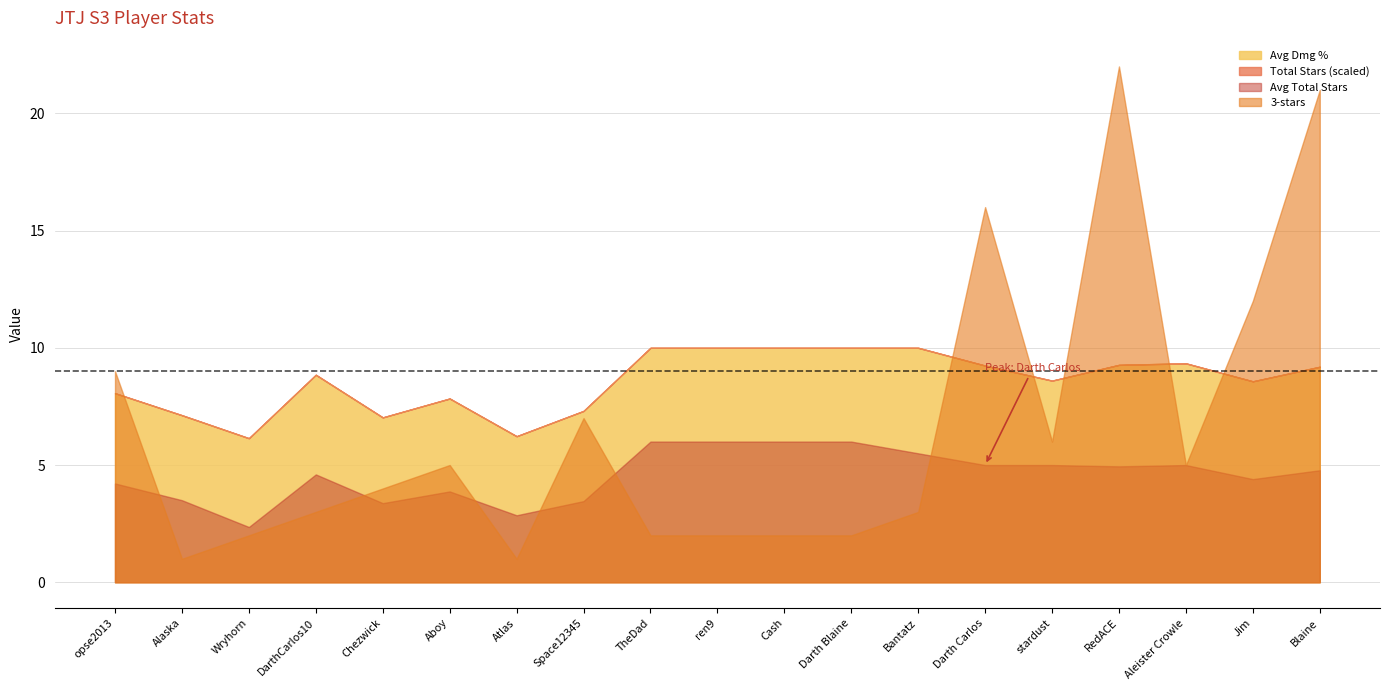

Which category has the highest value in the Avg Dmg % series?

TheDad